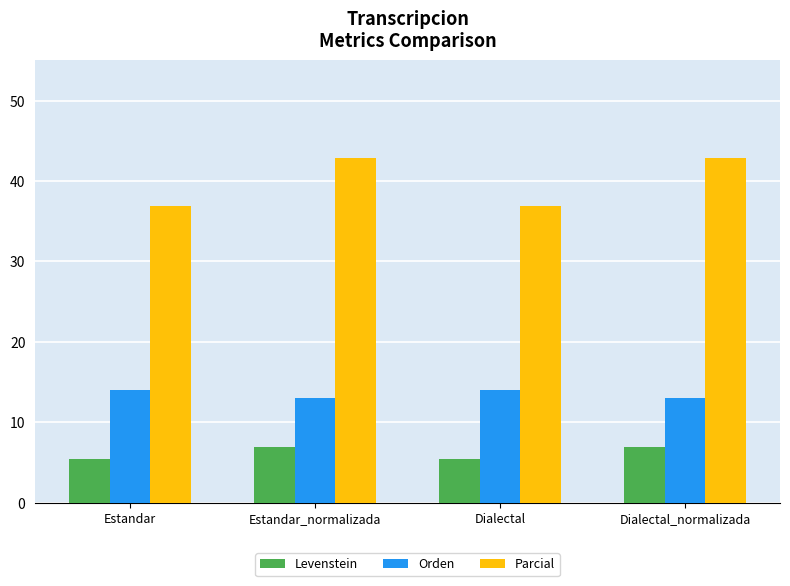

Is the value of Parcial at Estandar_normalizada greater than the value of Levenstein at Estandar?

Yes